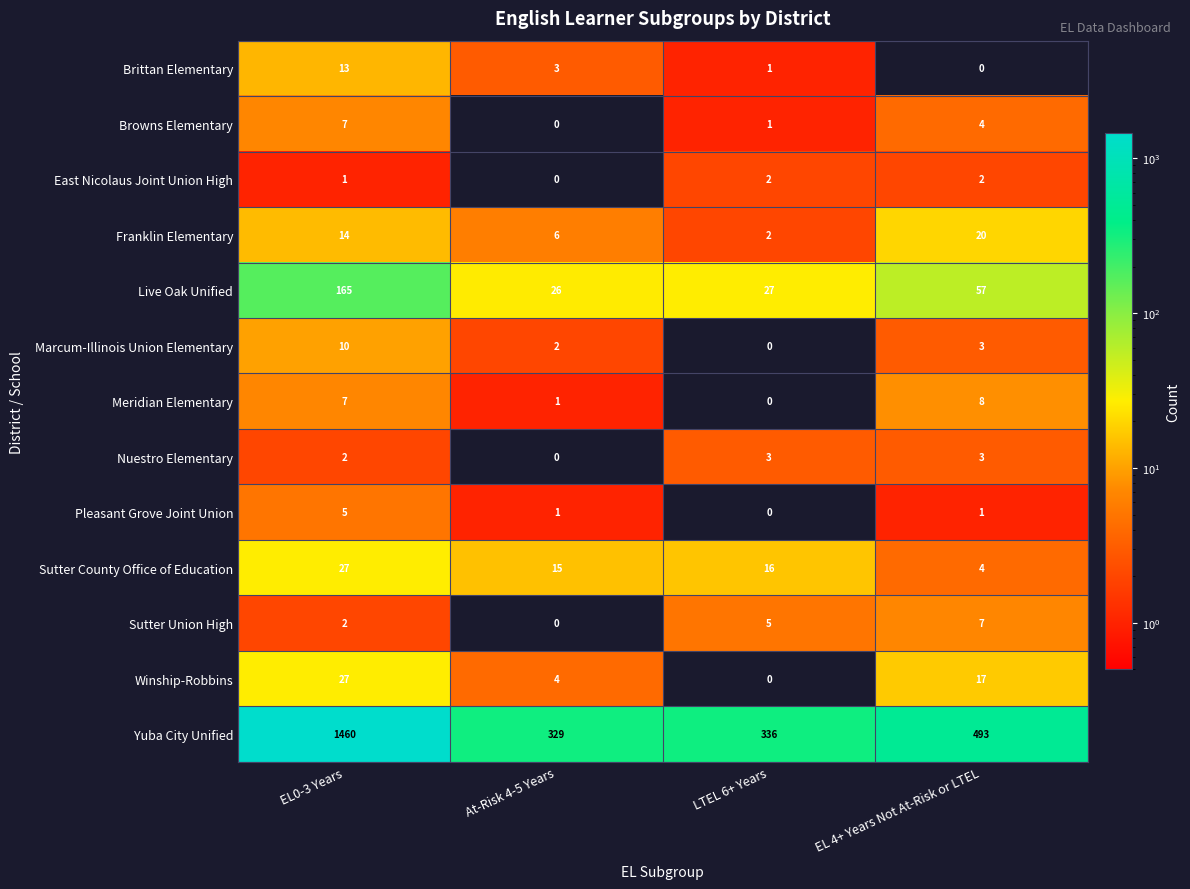

Which series has the widest spread of values?

Yuba City Unified